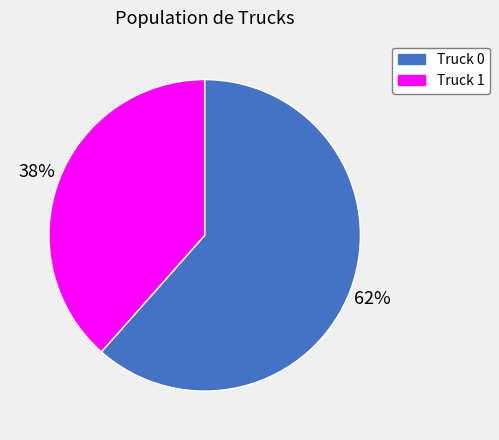

What is the ratio of the value at Truck 1 to the value at Truck 0?

0.6